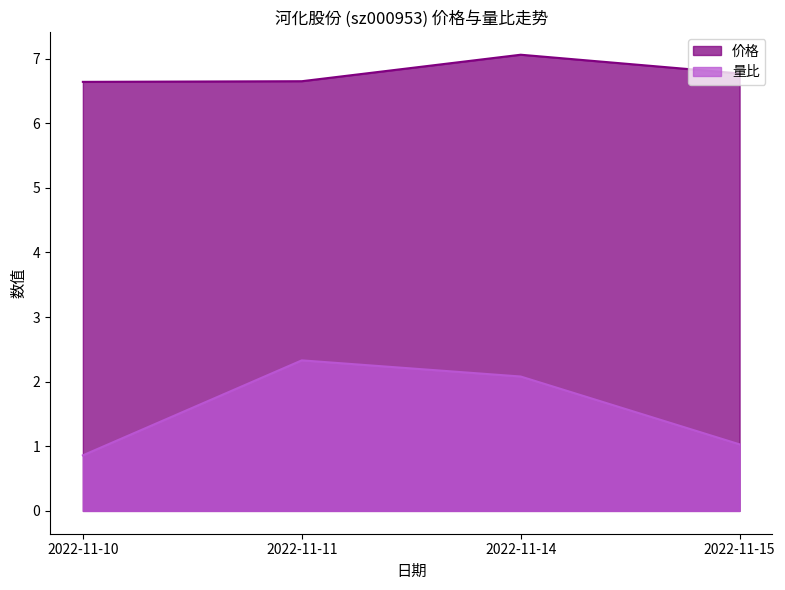

Reading left to right, transcribe all the data shown in this chart.

价格: 6.6	6.7	7.1	6.8
量比: 0.9	2.3	2.1	1.0